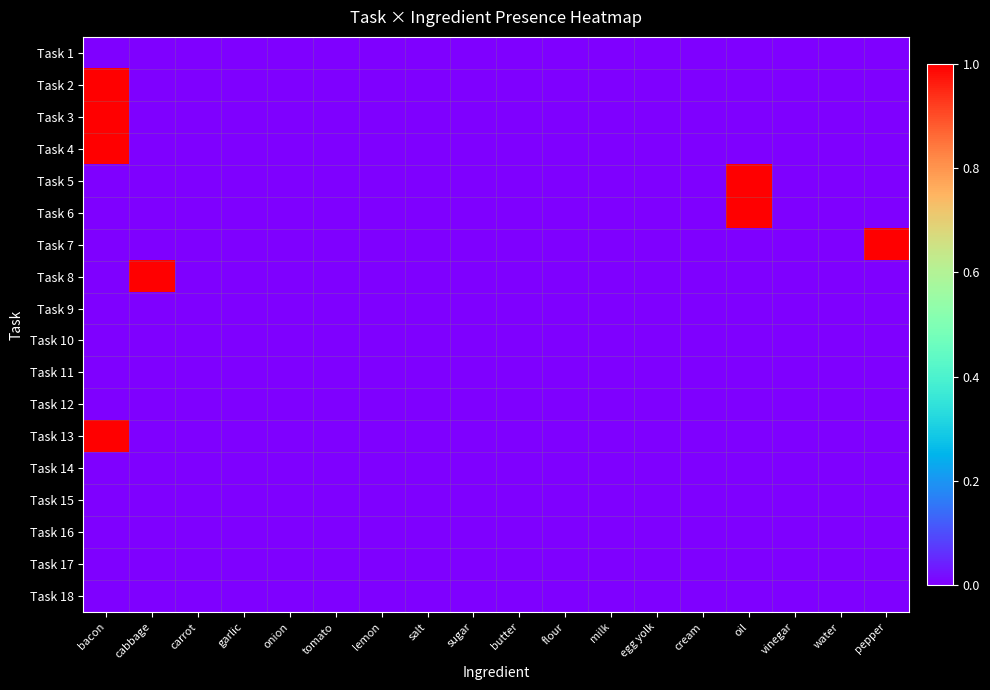

Reading right to left, list all the values displayed in this chart.

Task 1: pepper=0	water=0	vinegar=0	oil=0	cream=0	egg yolk=0	milk=0	flour=0	butter=0	sugar=0	salt=0	lemon=0	tomato=0	onion=0	garlic=0	carrot=0	cabbage=0	bacon=0
Task 2: pepper=0	water=0	vinegar=0	oil=0	cream=0	egg yolk=0	milk=0	flour=0	butter=0	sugar=0	salt=0	lemon=0	tomato=0	onion=0	garlic=0	carrot=0	cabbage=0	bacon=1
Task 3: pepper=0	water=0	vinegar=0	oil=0	cream=0	egg yolk=0	milk=0	flour=0	butter=0	sugar=0	salt=0	lemon=0	tomato=0	onion=0	garlic=0	carrot=0	cabbage=0	bacon=1
Task 4: pepper=0	water=0	vinegar=0	oil=0	cream=0	egg yolk=0	milk=0	flour=0	butter=0	sugar=0	salt=0	lemon=0	tomato=0	onion=0	garlic=0	carrot=0	cabbage=0	bacon=1
Task 5: pepper=0	water=0	vinegar=0	oil=1	cream=0	egg yolk=0	milk=0	flour=0	butter=0	sugar=0	salt=0	lemon=0	tomato=0	onion=0	garlic=0	carrot=0	cabbage=0	bacon=0
Task 6: pepper=0	water=0	vinegar=0	oil=1	cream=0	egg yolk=0	milk=0	flour=0	butter=0	sugar=0	salt=0	lemon=0	tomato=0	onion=0	garlic=0	carrot=0	cabbage=0	bacon=0
Task 7: pepper=1	water=0	vinegar=0	oil=0	cream=0	egg yolk=0	milk=0	flour=0	butter=0	sugar=0	salt=0	lemon=0	tomato=0	onion=0	garlic=0	carrot=0	cabbage=0	bacon=0
Task 8: pepper=0	water=0	vinegar=0	oil=0	cream=0	egg yolk=0	milk=0	flour=0	butter=0	sugar=0	salt=0	lemon=0	tomato=0	onion=0	garlic=0	carrot=0	cabbage=1	bacon=0
Task 9: pepper=0	water=0	vinegar=0	oil=0	cream=0	egg yolk=0	milk=0	flour=0	butter=0	sugar=0	salt=0	lemon=0	tomato=0	onion=0	garlic=0	carrot=0	cabbage=0	bacon=0
Task 10: pepper=0	water=0	vinegar=0	oil=0	cream=0	egg yolk=0	milk=0	flour=0	butter=0	sugar=0	salt=0	lemon=0	tomato=0	onion=0	garlic=0	carrot=0	cabbage=0	bacon=0
Task 11: pepper=0	water=0	vinegar=0	oil=0	cream=0	egg yolk=0	milk=0	flour=0	butter=0	sugar=0	salt=0	lemon=0	tomato=0	onion=0	garlic=0	carrot=0	cabbage=0	bacon=0
Task 12: pepper=0	water=0	vinegar=0	oil=0	cream=0	egg yolk=0	milk=0	flour=0	butter=0	sugar=0	salt=0	lemon=0	tomato=0	onion=0	garlic=0	carrot=0	cabbage=0	bacon=0
Task 13: pepper=0	water=0	vinegar=0	oil=0	cream=0	egg yolk=0	milk=0	flour=0	butter=0	sugar=0	salt=0	lemon=0	tomato=0	onion=0	garlic=0	carrot=0	cabbage=0	bacon=1
Task 14: pepper=0	water=0	vinegar=0	oil=0	cream=0	egg yolk=0	milk=0	flour=0	butter=0	sugar=0	salt=0	lemon=0	tomato=0	onion=0	garlic=0	carrot=0	cabbage=0	bacon=0
Task 15: pepper=0	water=0	vinegar=0	oil=0	cream=0	egg yolk=0	milk=0	flour=0	butter=0	sugar=0	salt=0	lemon=0	tomato=0	onion=0	garlic=0	carrot=0	cabbage=0	bacon=0
Task 16: pepper=0	water=0	vinegar=0	oil=0	cream=0	egg yolk=0	milk=0	flour=0	butter=0	sugar=0	salt=0	lemon=0	tomato=0	onion=0	garlic=0	carrot=0	cabbage=0	bacon=0
Task 17: pepper=0	water=0	vinegar=0	oil=0	cream=0	egg yolk=0	milk=0	flour=0	butter=0	sugar=0	salt=0	lemon=0	tomato=0	onion=0	garlic=0	carrot=0	cabbage=0	bacon=0
Task 18: pepper=0	water=0	vinegar=0	oil=0	cream=0	egg yolk=0	milk=0	flour=0	butter=0	sugar=0	salt=0	lemon=0	tomato=0	onion=0	garlic=0	carrot=0	cabbage=0	bacon=0